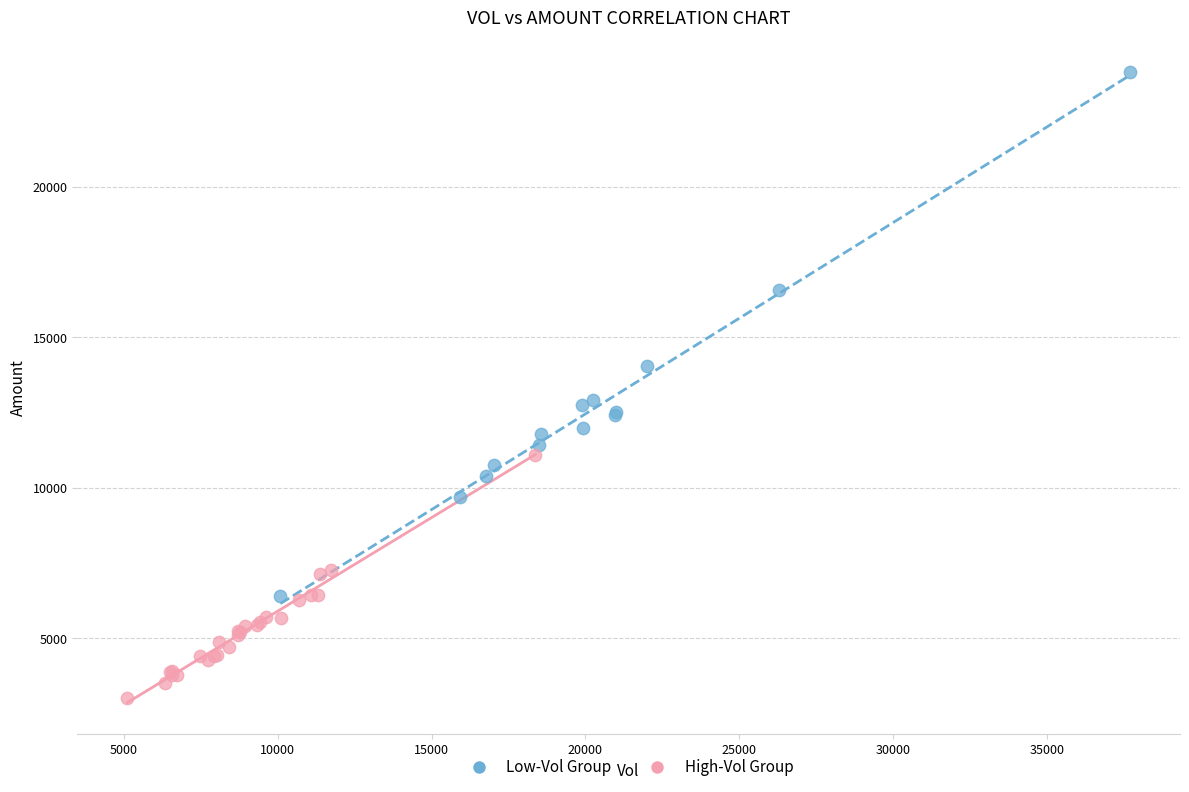

Which series contains the lowest Y value?

High-Vol Group